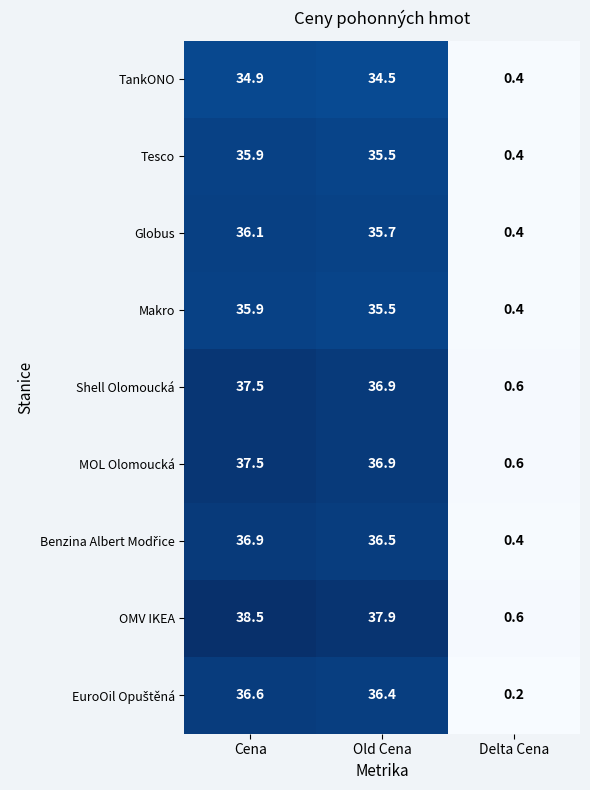

At which category is the sum across all series the highest?

Cena